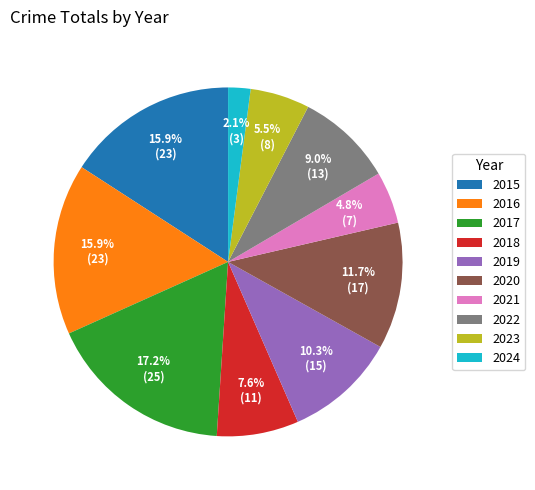

To the nearest percent, what is the difference between the largest and smallest slice percentages?

15%